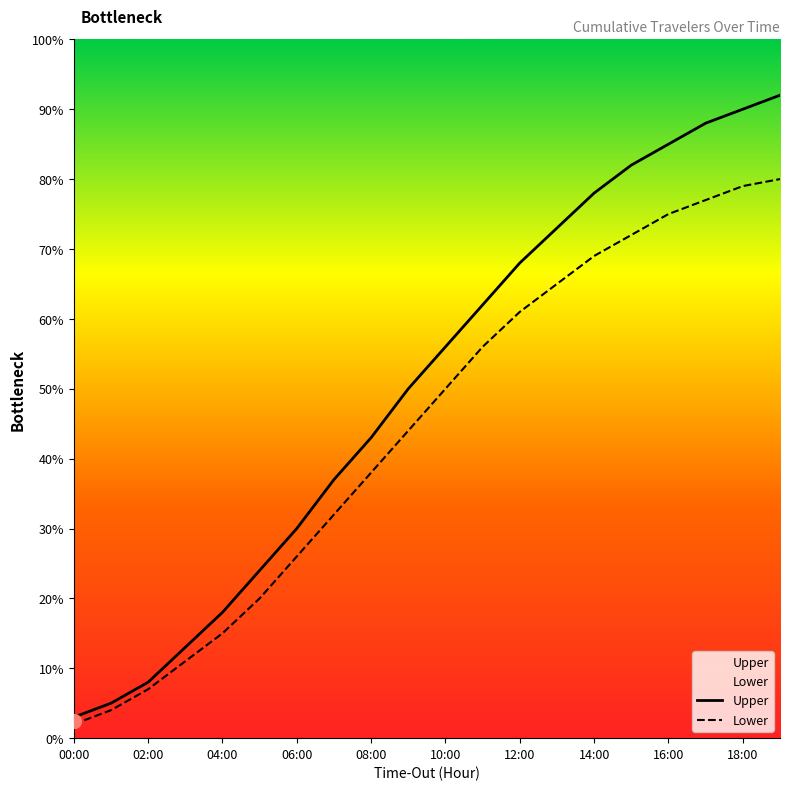

Which series has the largest total across all categories?

Upper